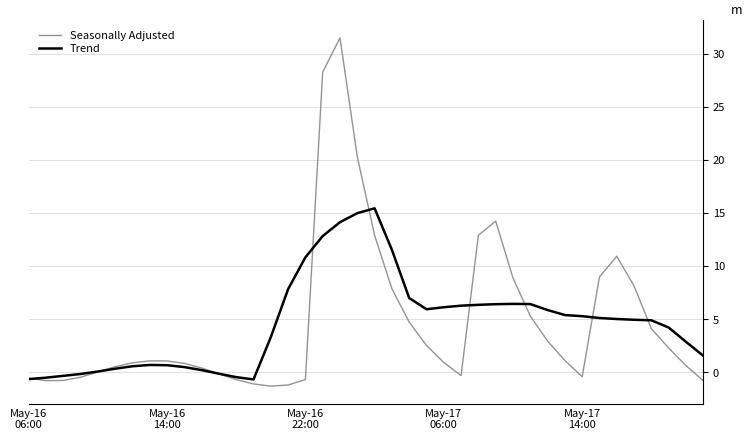

Which series has the widest spread of values?

Seasonally Adjusted